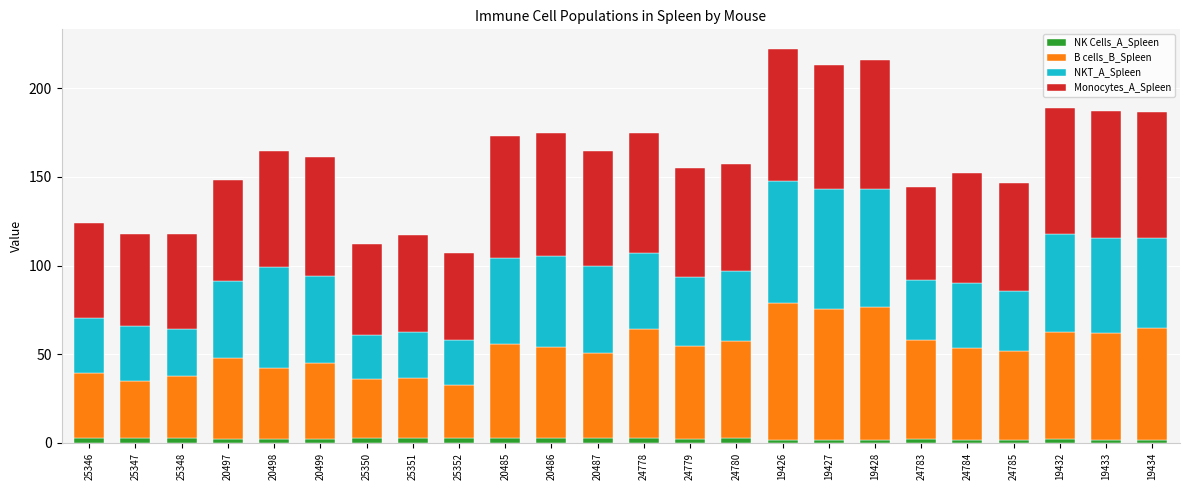

What is the average value of the NK Cells_A_Spleen series?

2.3